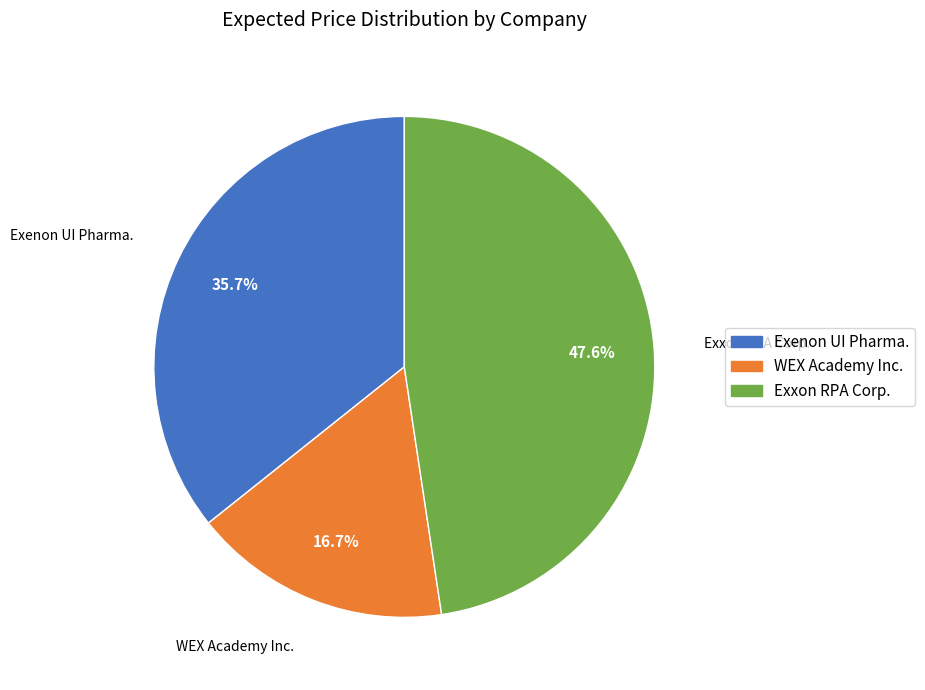

To the nearest percent, what portion does WEX Academy Inc. represent?

17%